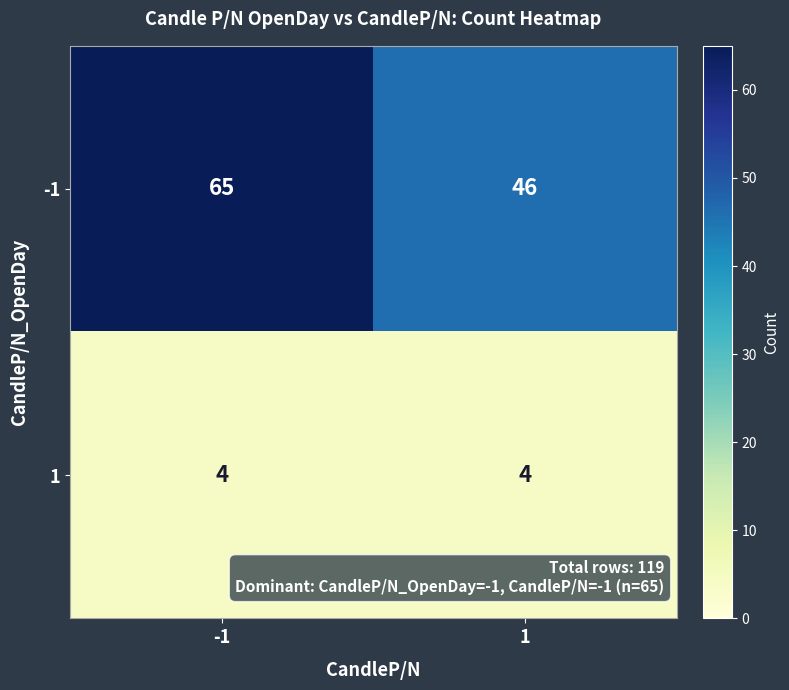

How many distinct data groups are displayed?

2